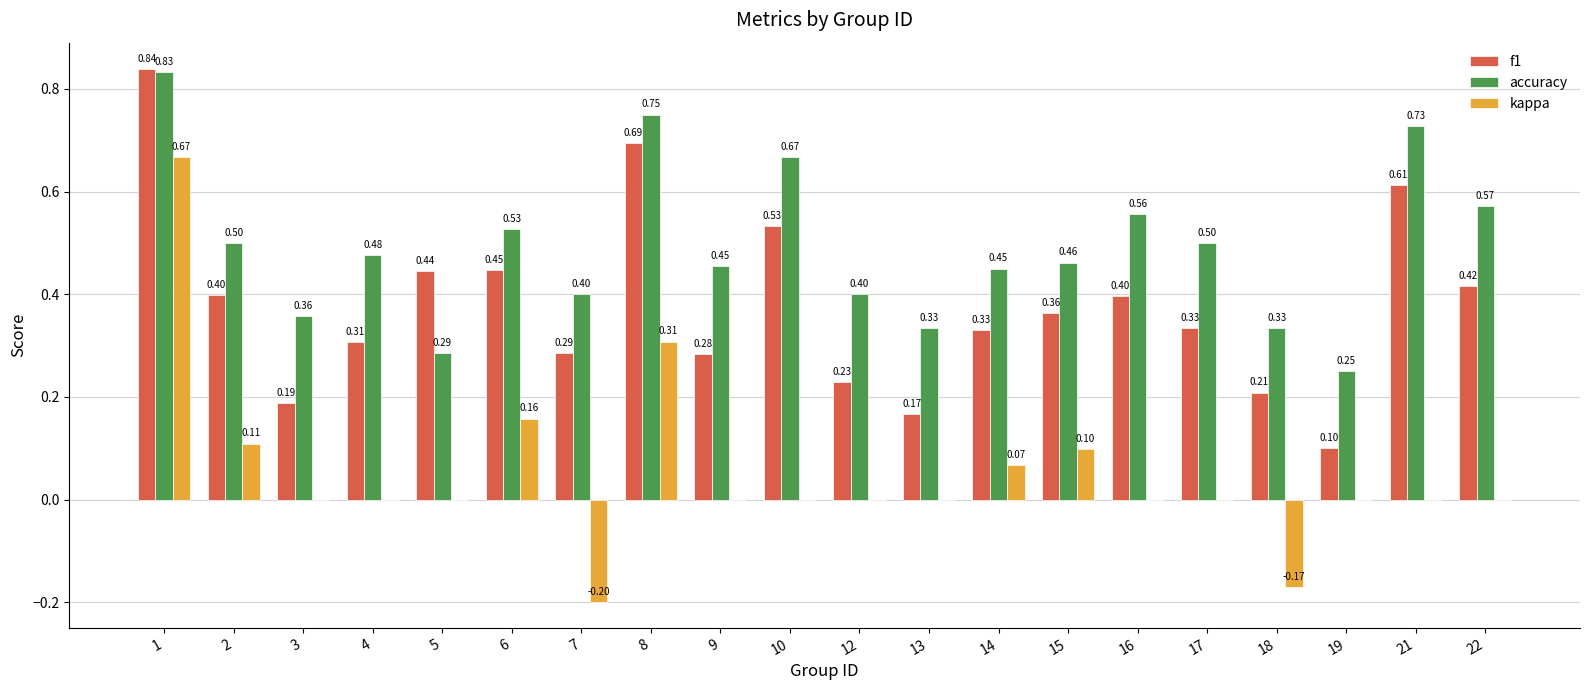

What is the sum of the accuracy values at 12 and 16?

1.0